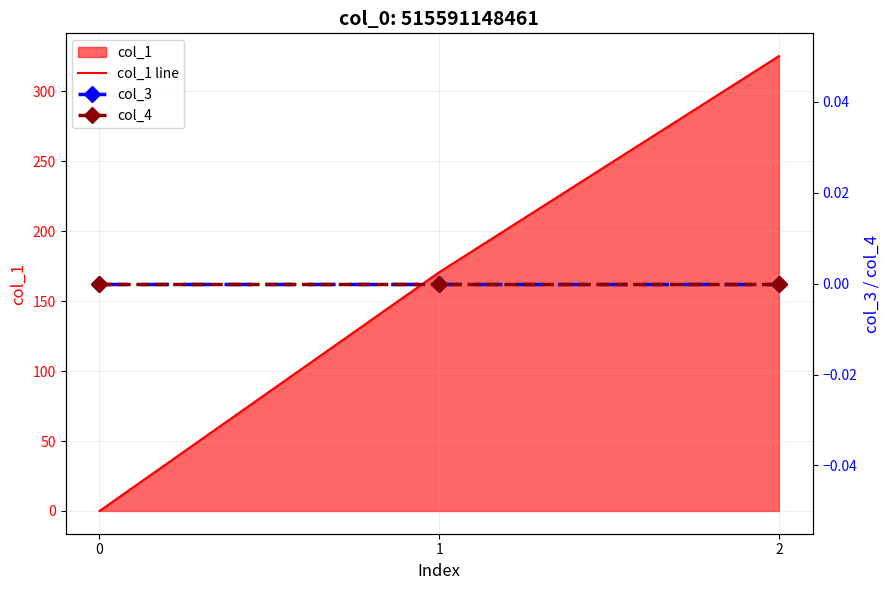

Is the value of col_4 at 1 greater than the value of col_3 at 2?

No